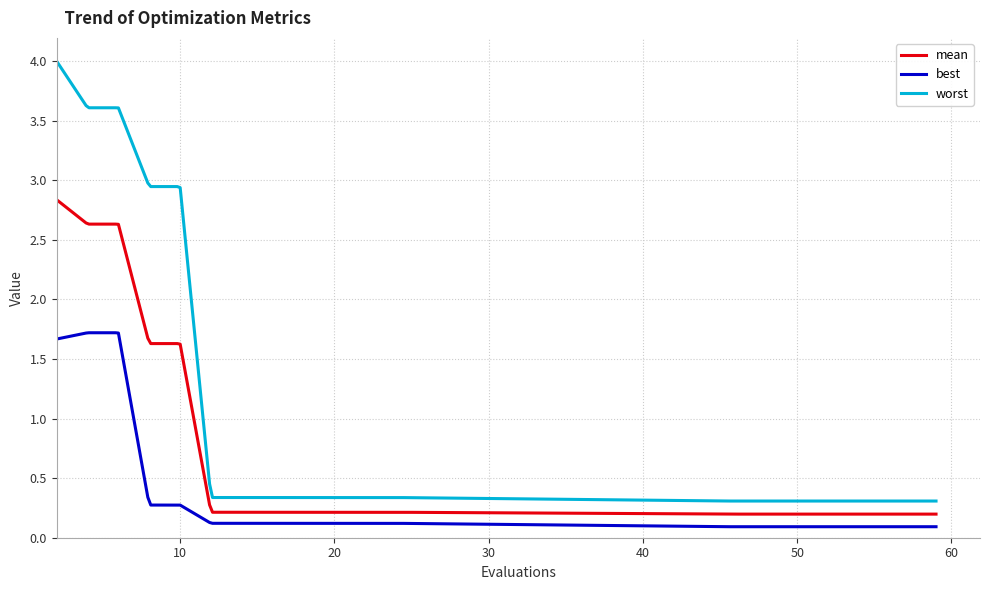

Does the chart display data point markers on the line(s)?

No